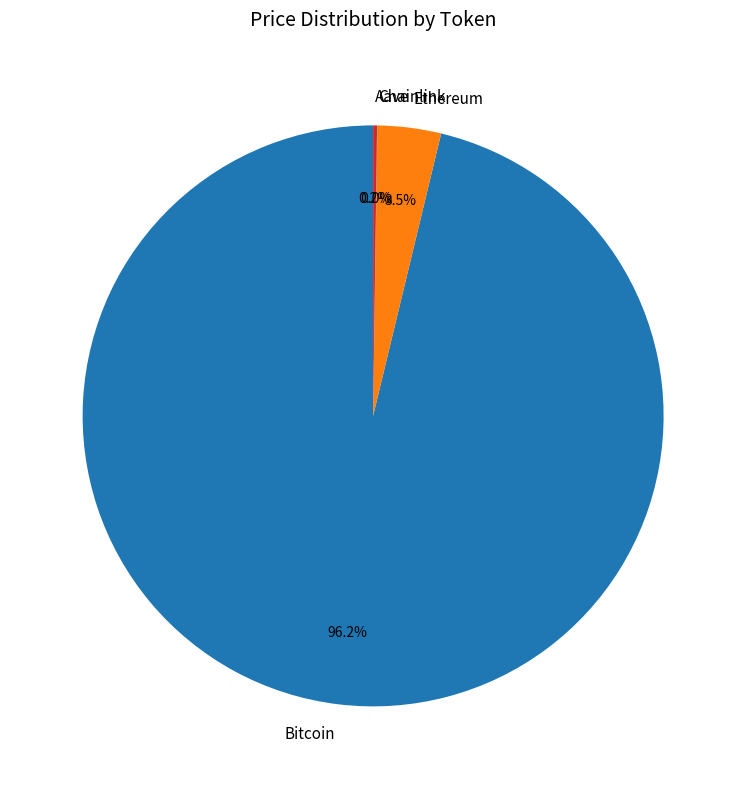

Which category has the biggest portion of the pie?

Bitcoin